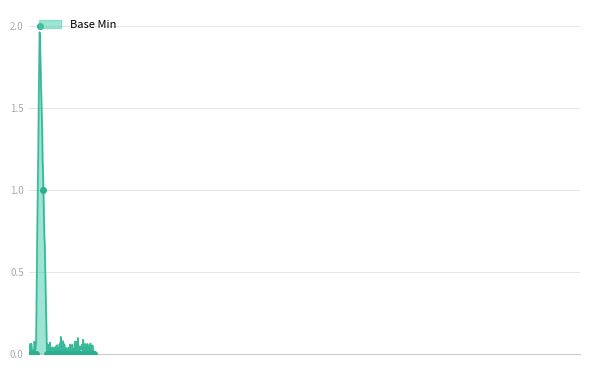

What is the change in value from Extension.url to Extension.value[x].identifier.id?

-1